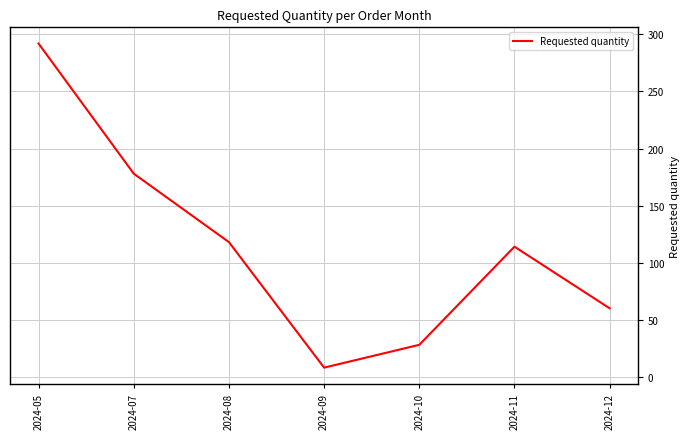

What is the difference between the maximum and second lowest values?

264